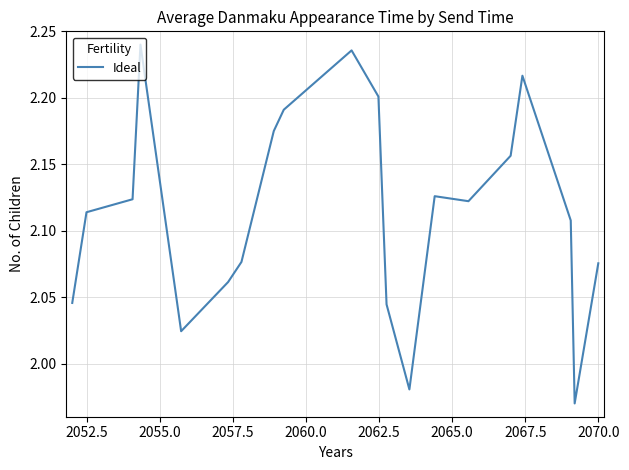

What is the difference between the maximum and minimum values?

0.3